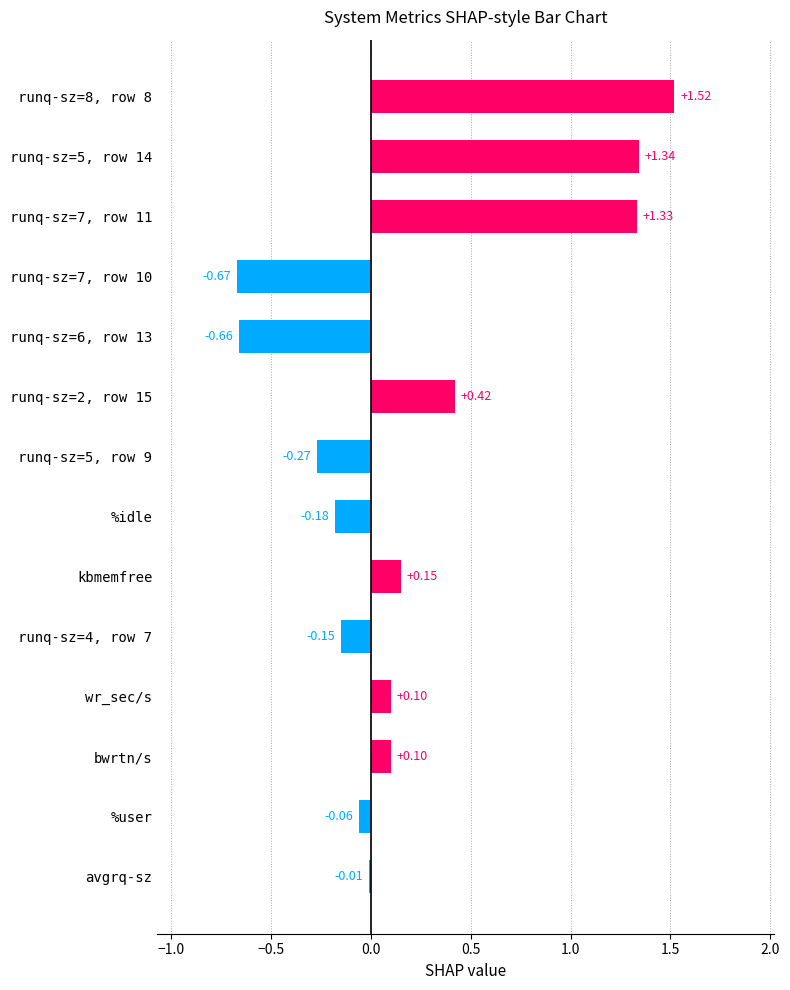

What is the sum of all values?

3.0